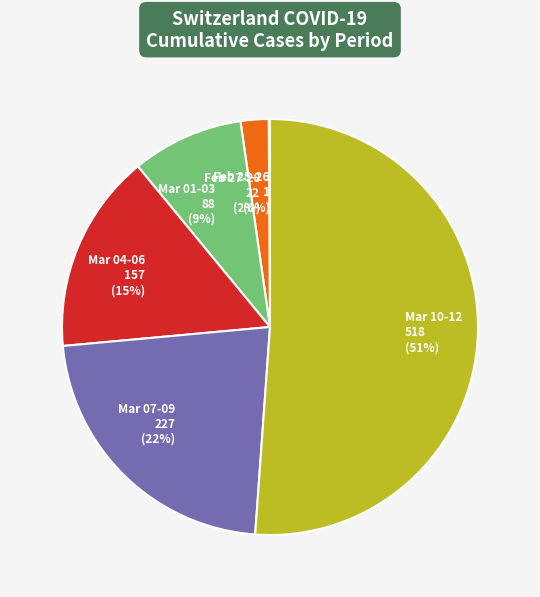

Which slice represents more than half of the pie?

Mar 10-12 518 (51%)